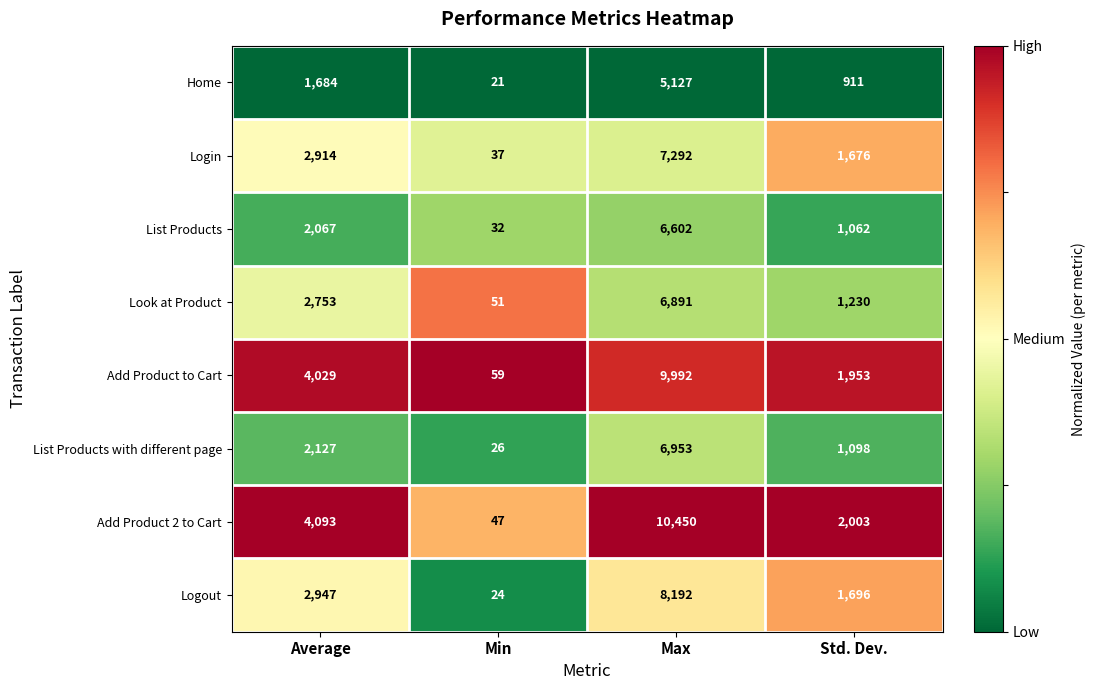

What is the approximate value of Add Product 2 to Cart at Min?

47